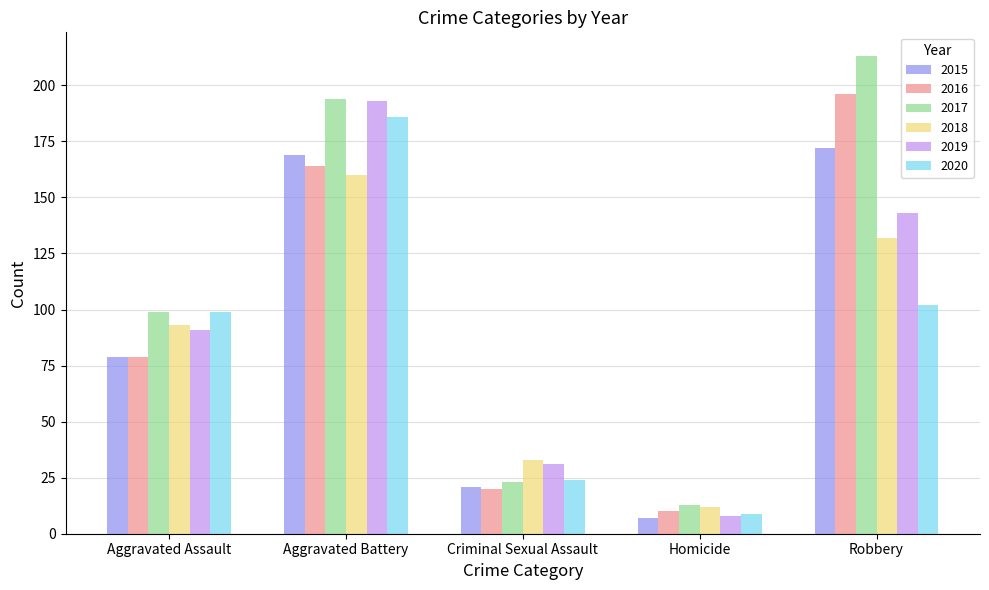

How many values in the 2017 series are below 99?

2